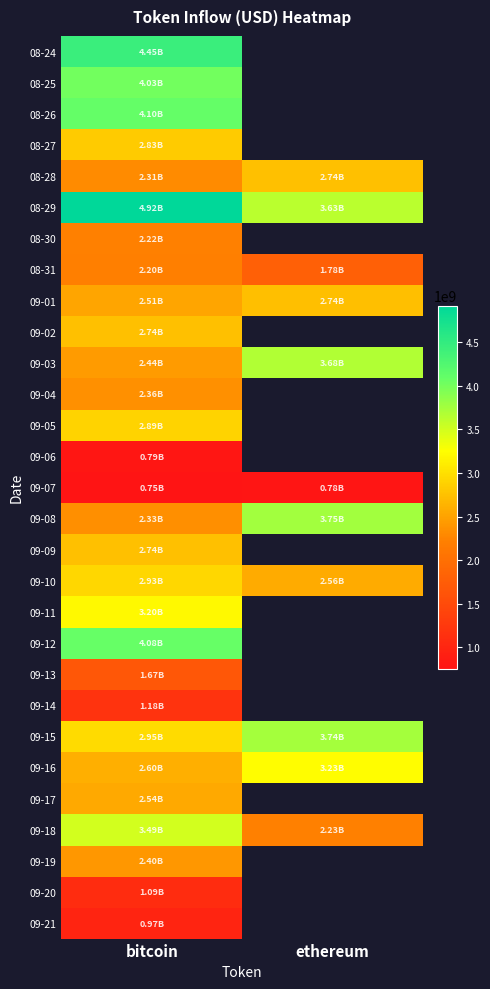

At which category does the chart reach its minimum across all series?

bitcoin